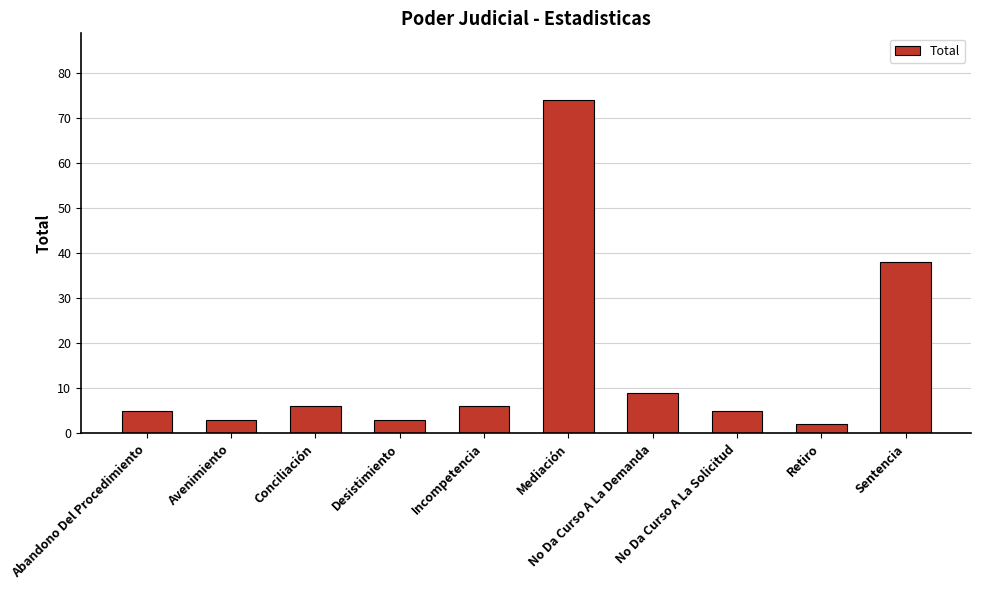

The value at Mediación is 15. True or false?

False